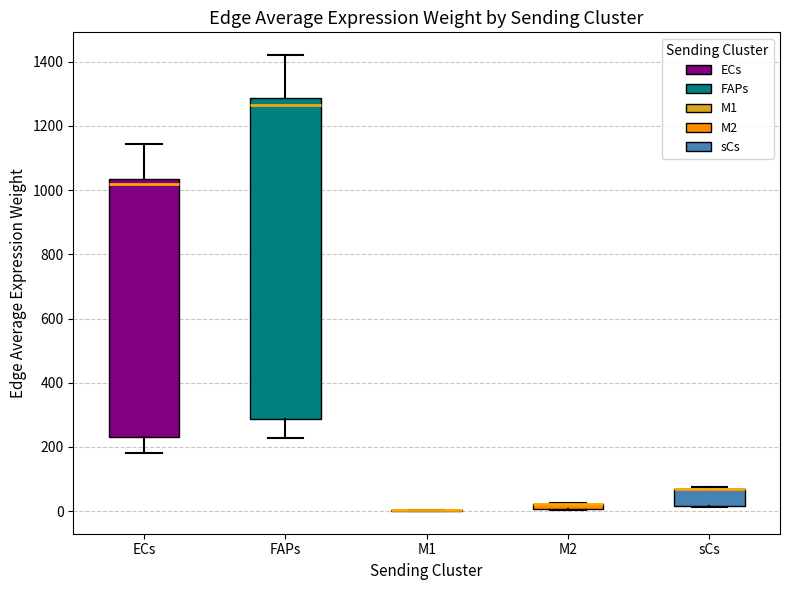

Where is the lower edge of the box for FAPs on the y-axis? The values are not printed on the chart, so give them approximately, as read against the axis.

280